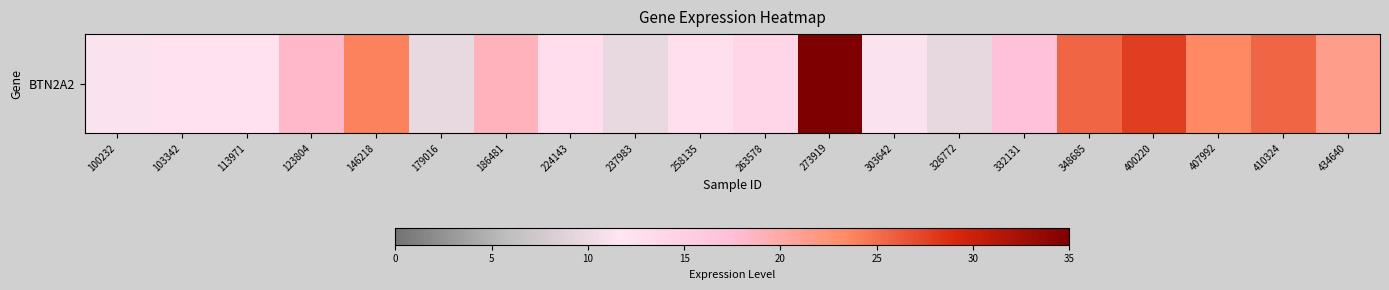

The chart shows a value of 33.9 at 407992. True or false?

False